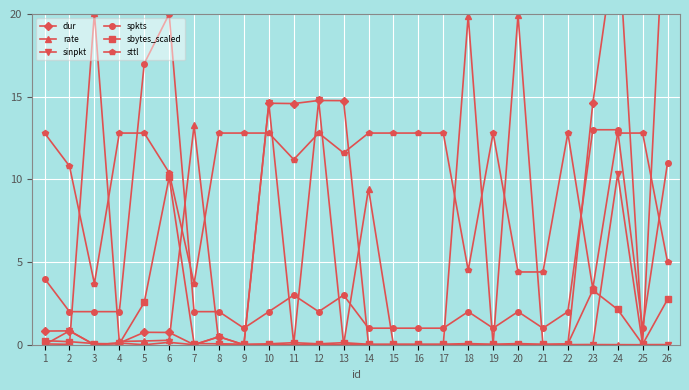

After their last crossing, which series has the higher values: dur or sbytes_scaled?

dur